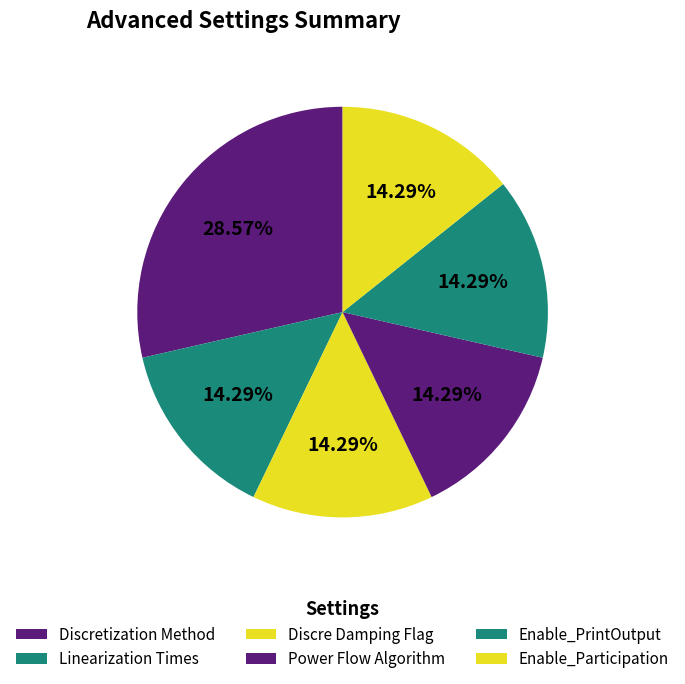

To the nearest percent, what portion does Enable_Participation represent?

14%